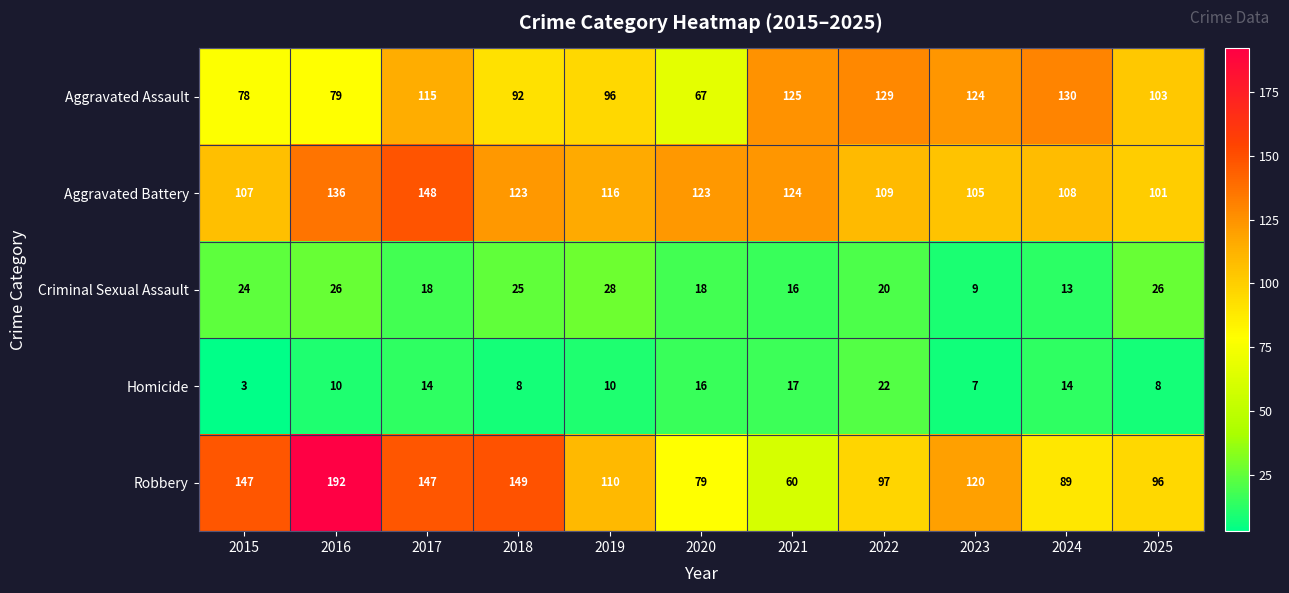

What is the total value across all series at 2021?

342